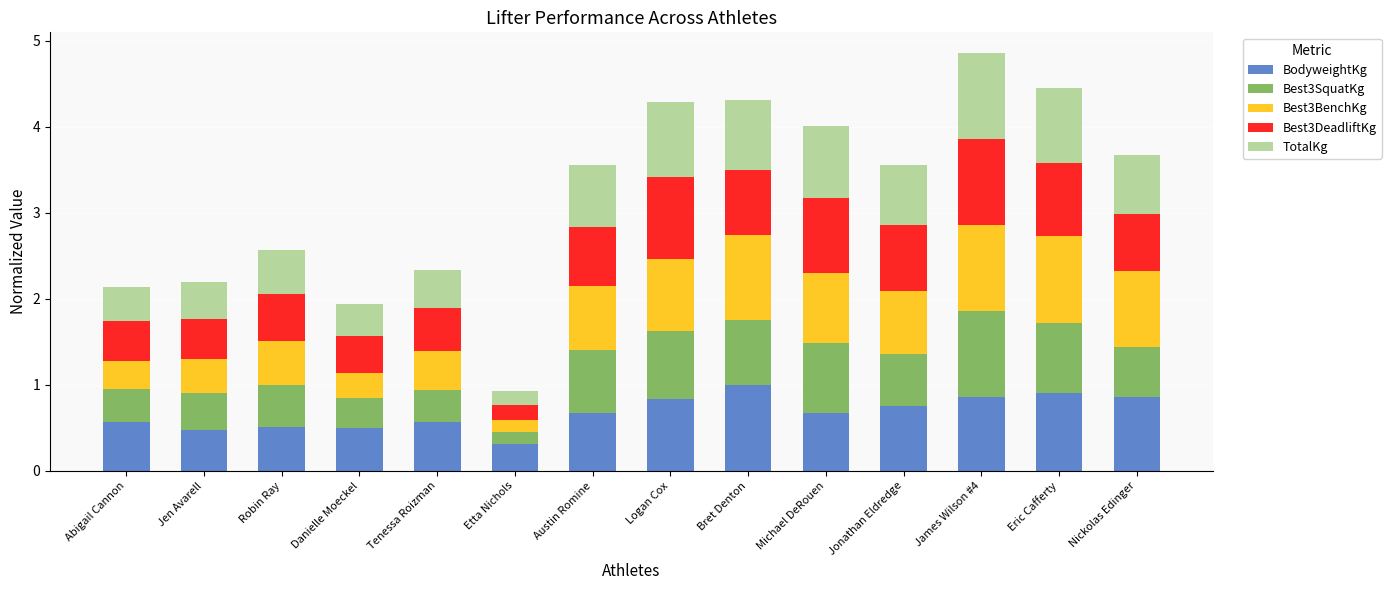

How many series are shown in this chart?

5